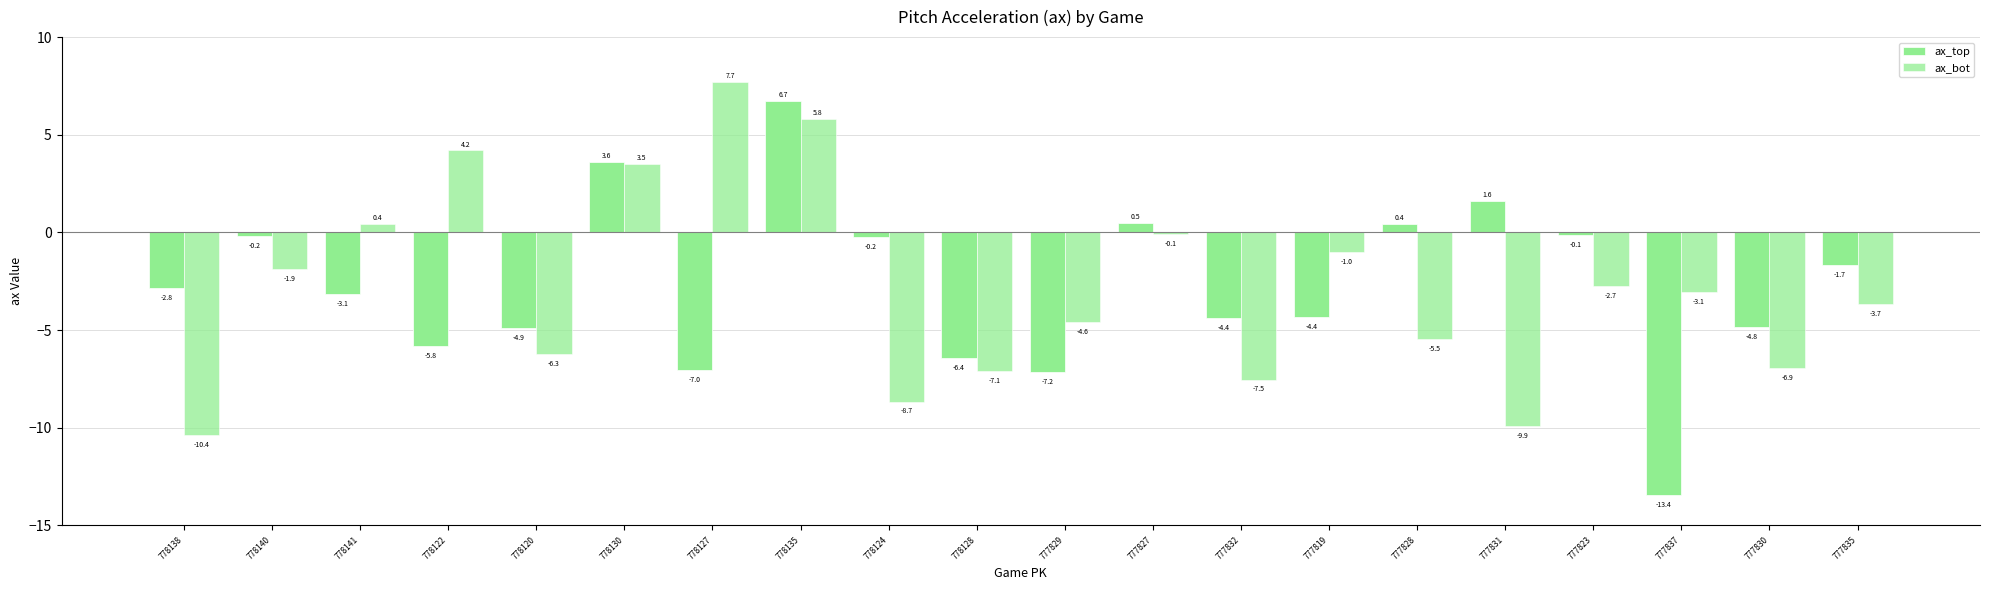

Count the number of categories in the chart.

20